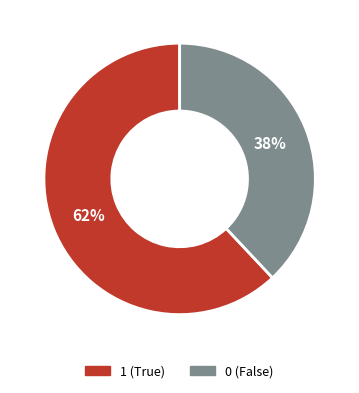

To the nearest percent, what is the difference between the largest and smallest slice percentages?

24%